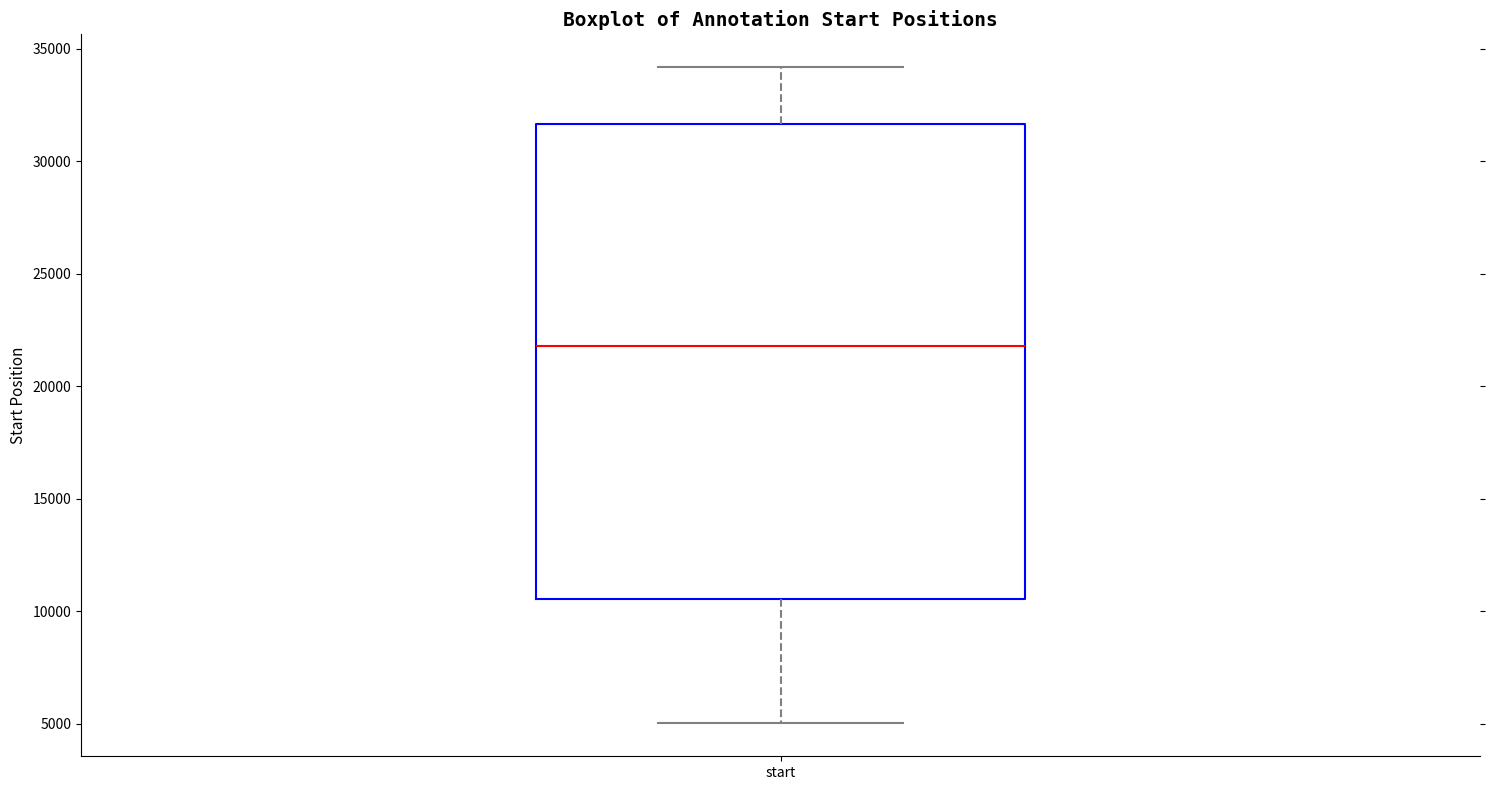

Where is the upper edge of the box for start on the y-axis? The values are not printed on the chart, so give them approximately, as read against the axis.

31500